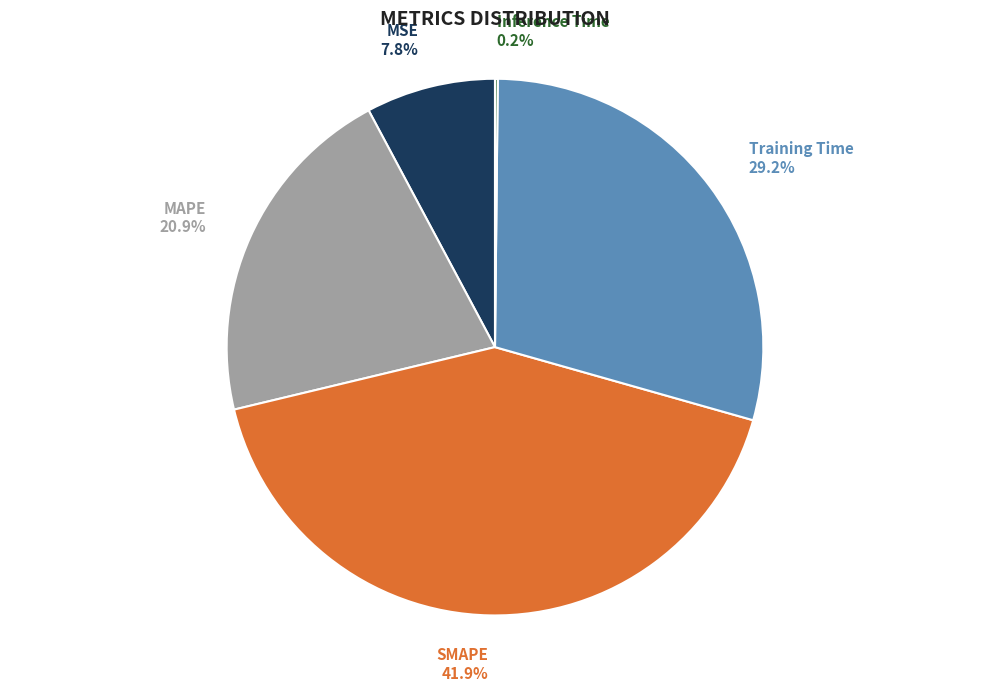

Is there any slice that represents more than half of the pie?

No